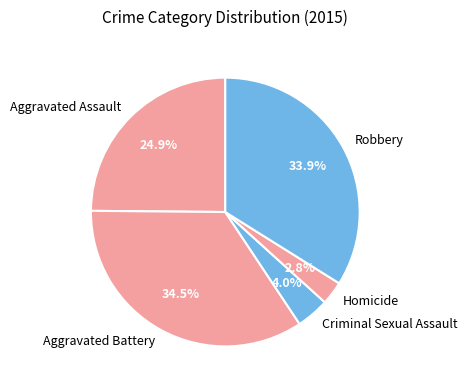

Count the number of slices in the pie.

5